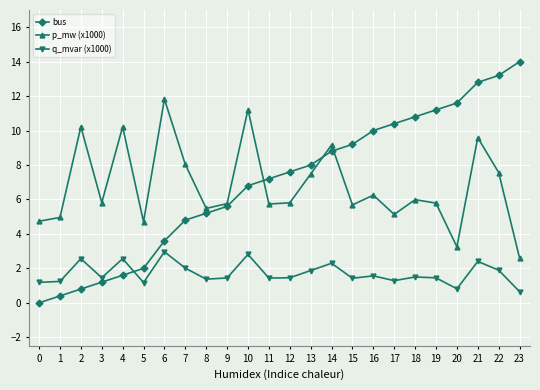

What is the value of the bus point at the 18th from the left?

10.4